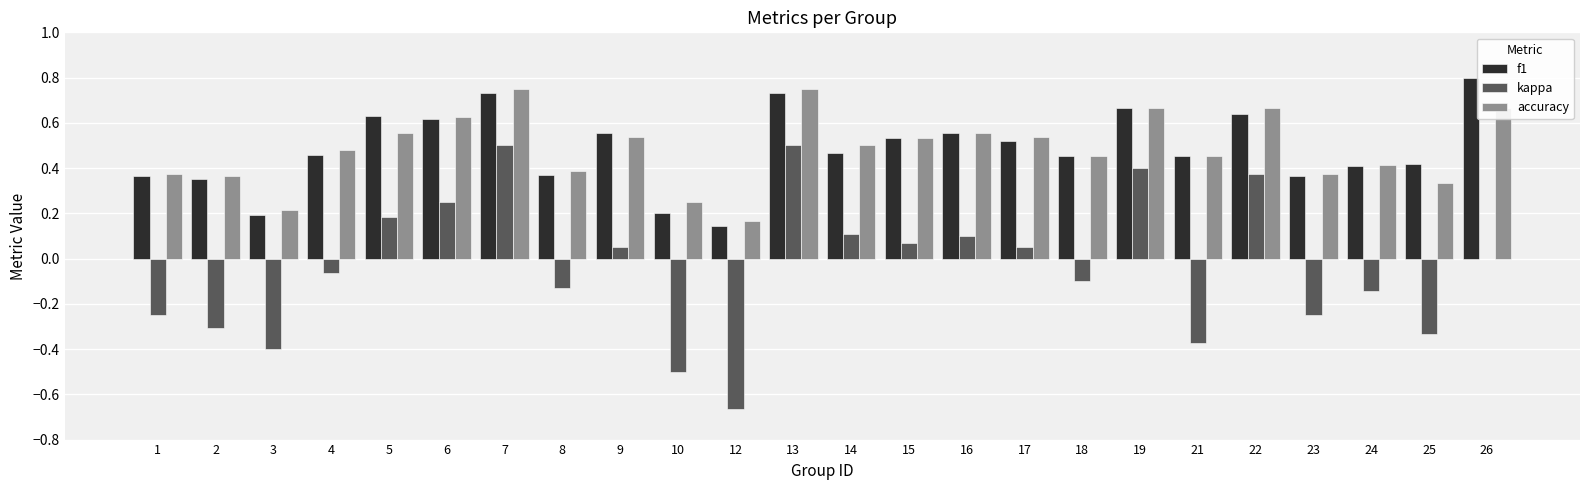

Which category has the highest value in the f1 series?

26